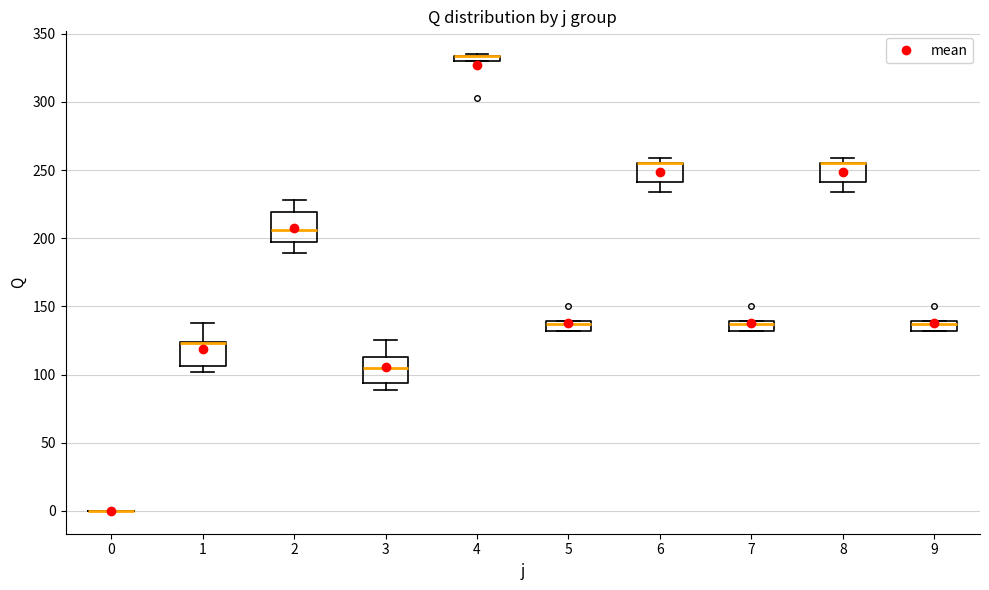

Where does the median line of the box at x = 3 sit on the y-axis? The values are not printed on the chart, so give them approximately, as read against the axis.

105